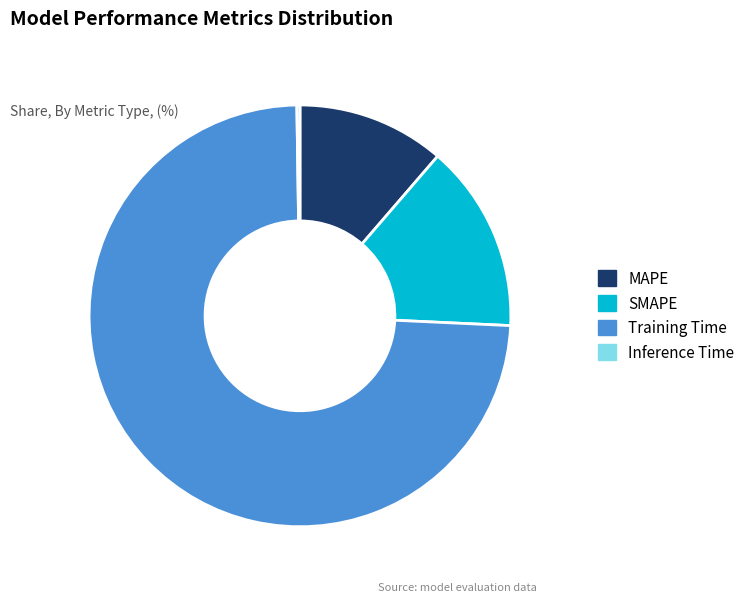

What is the majority slice?

Training Time